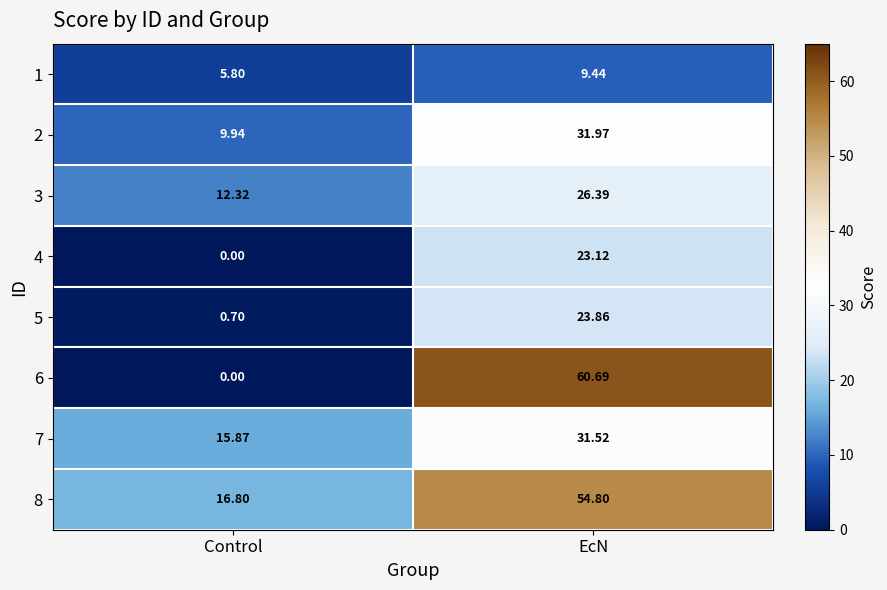

Which label corresponds to the smallest value in the chart?

Control